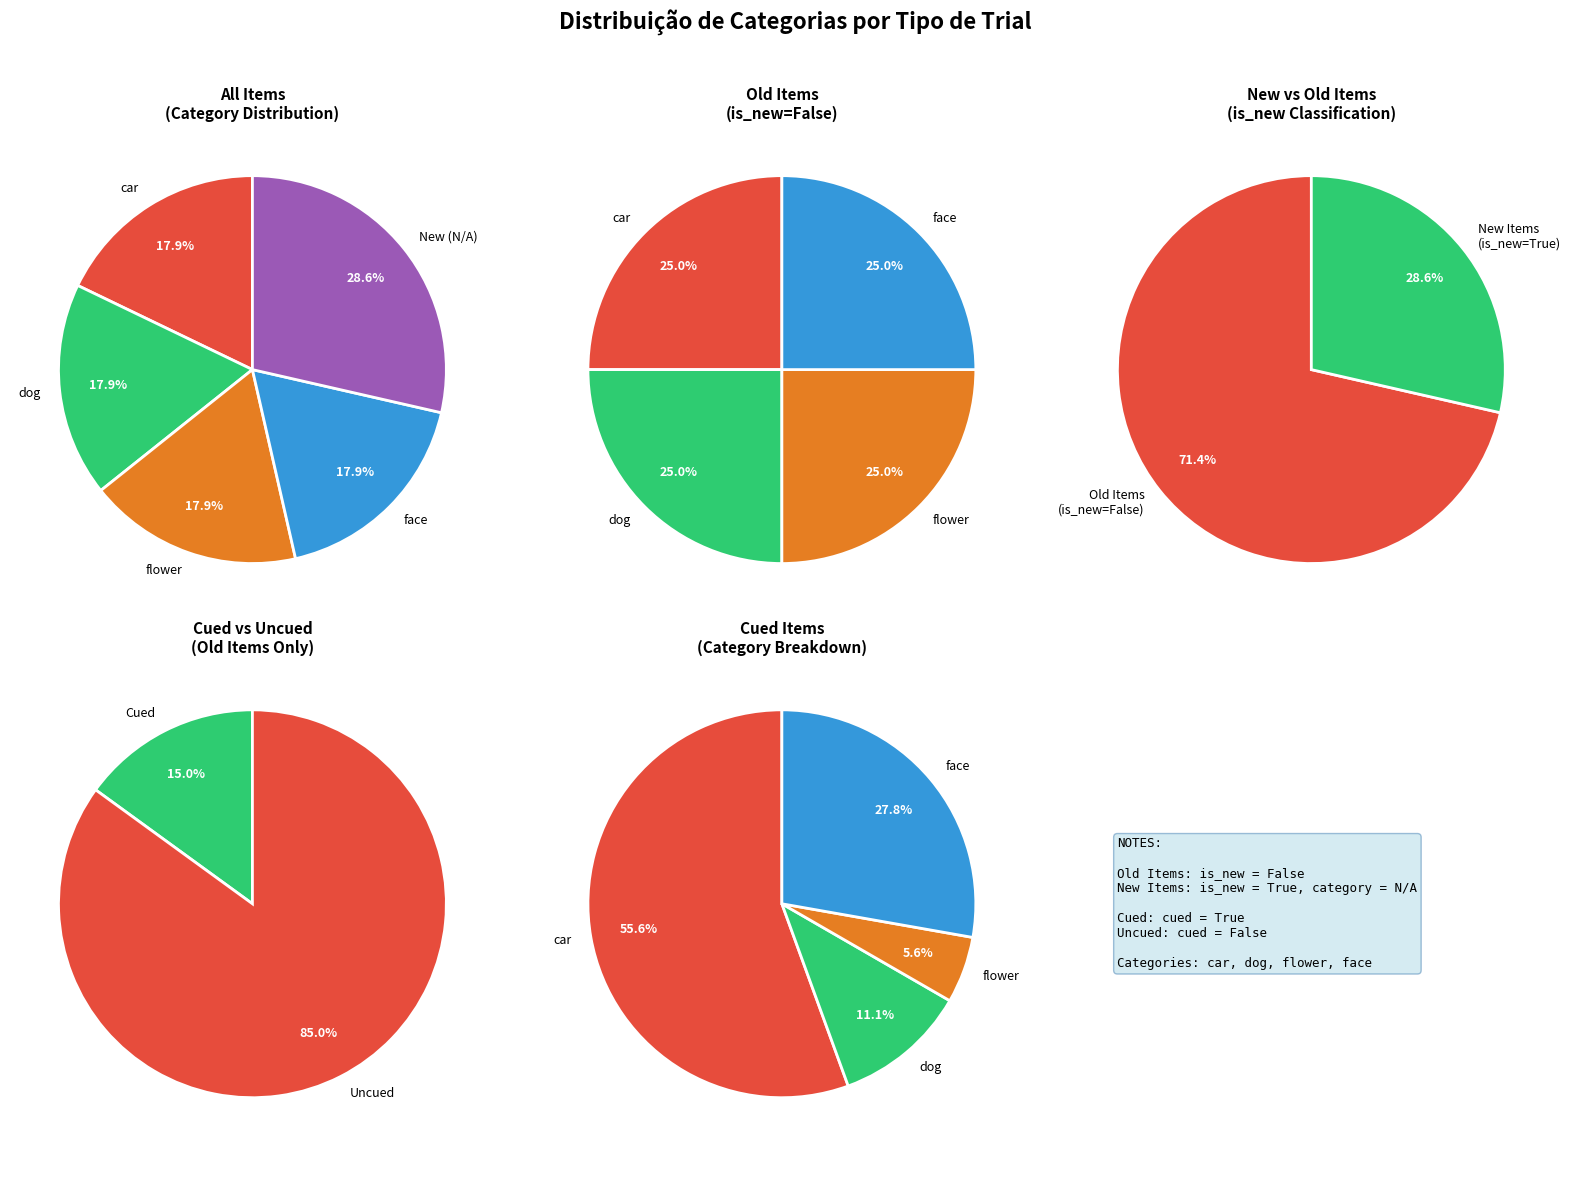

Count the number of slices in the pie.

5